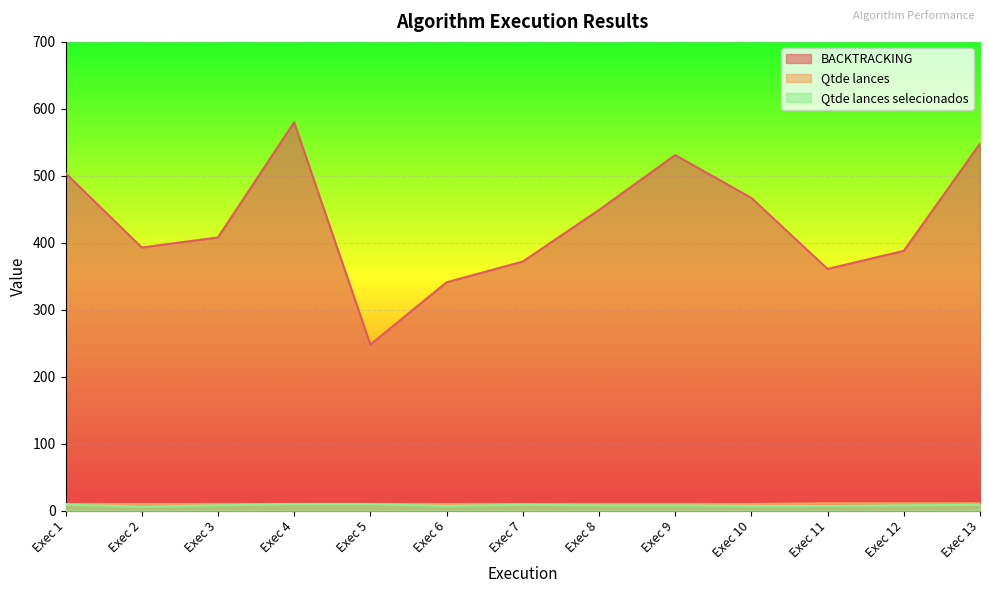

Which series has the largest range (max minus min)?

BACKTRACKING